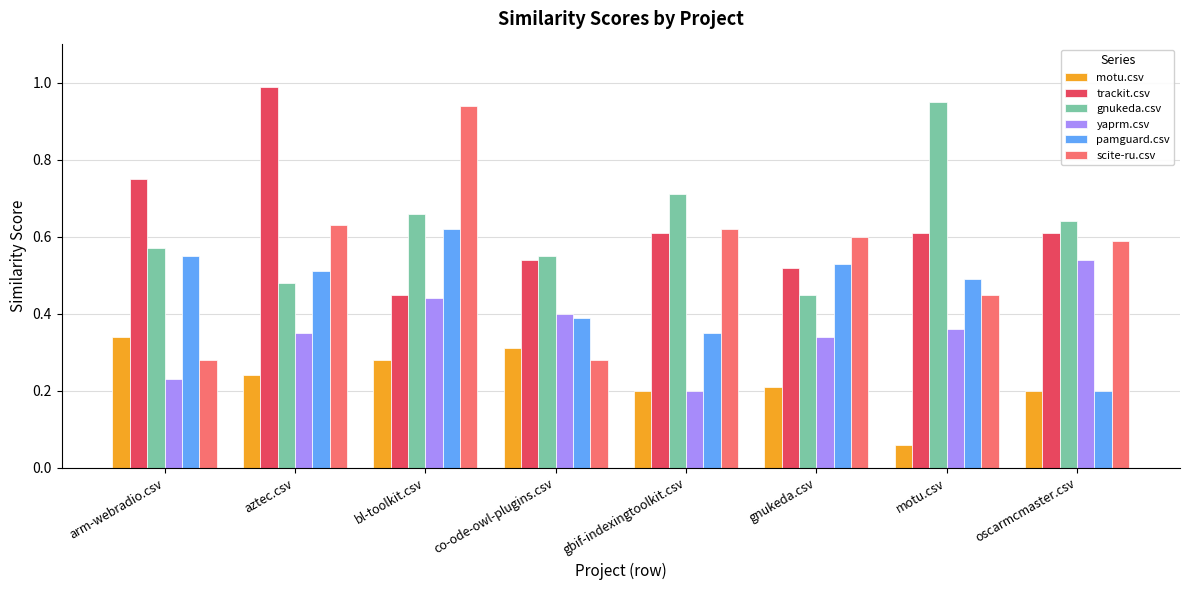

List the series in order of their peak value, highest first.

trackit.csv, gnukeda.csv, scite-ru.csv, pamguard.csv, yaprm.csv, motu.csv